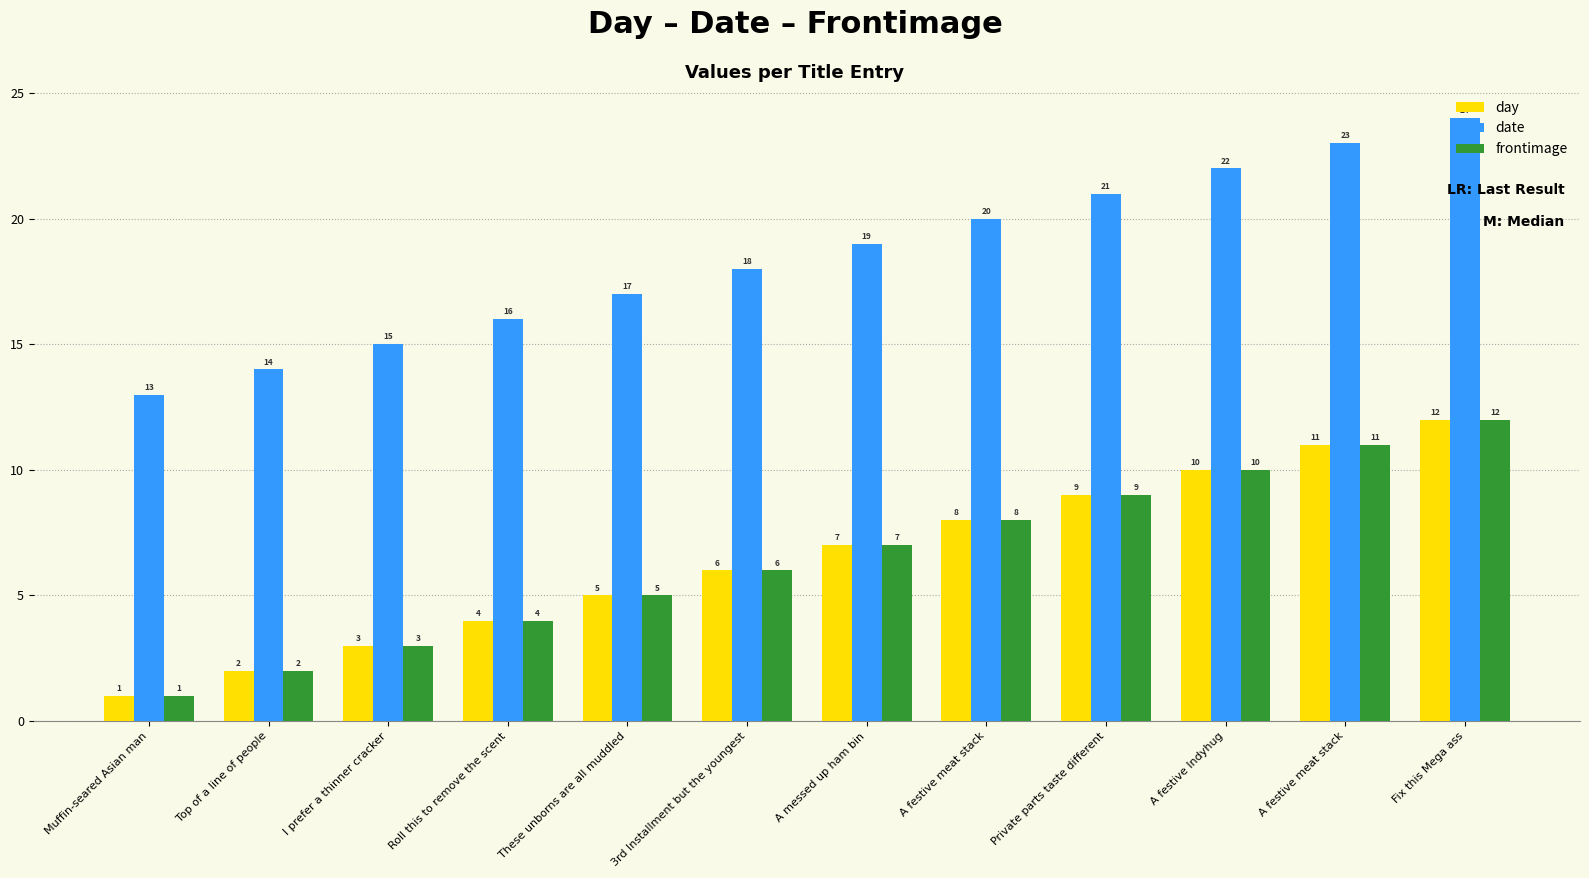

At which label does frontimage reach its peak?

Fix this Mega ass